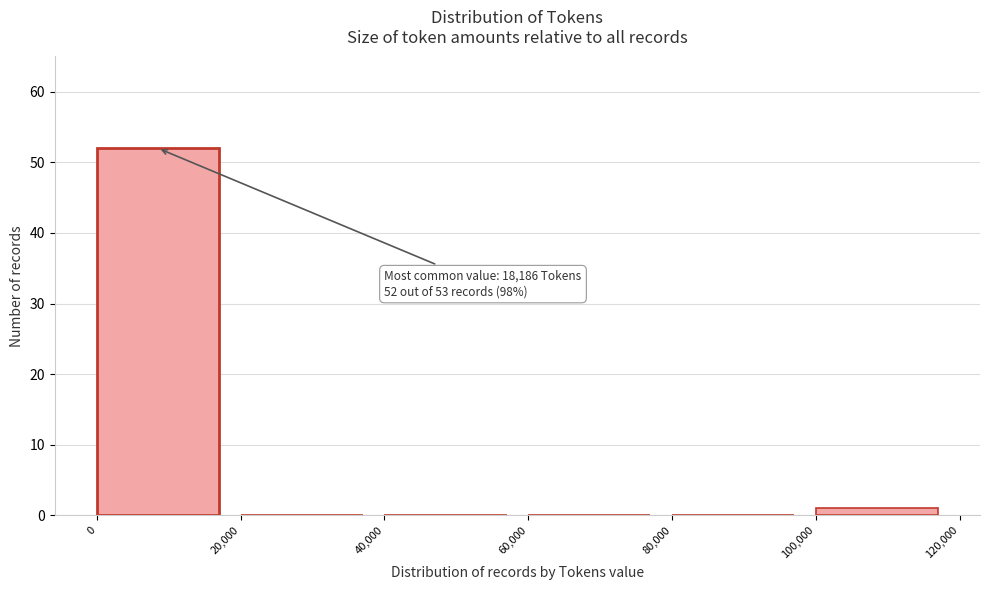

Which range on the x-axis has the tallest bar?

0 to 20,000